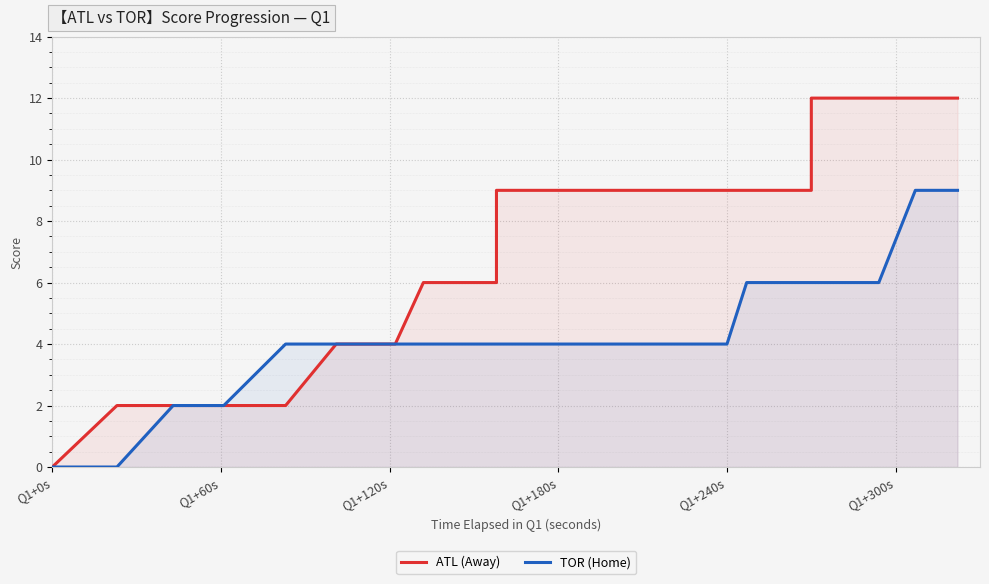

How many lines are shown in the chart?

2